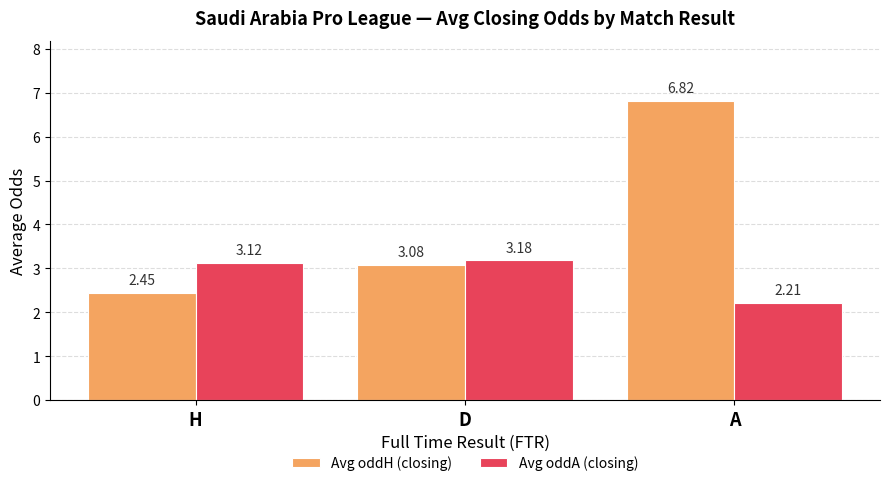

Which series has the widest spread of values?

Avg oddH (closing)